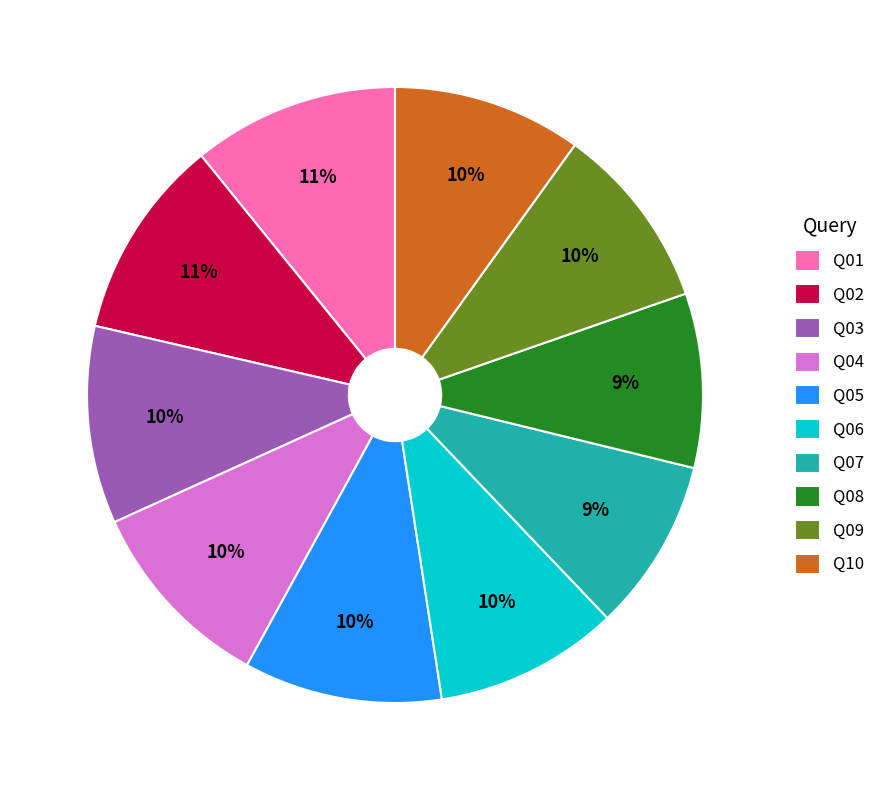

To the nearest percent, what is the combined percentage of Q02 and Q08?

20%